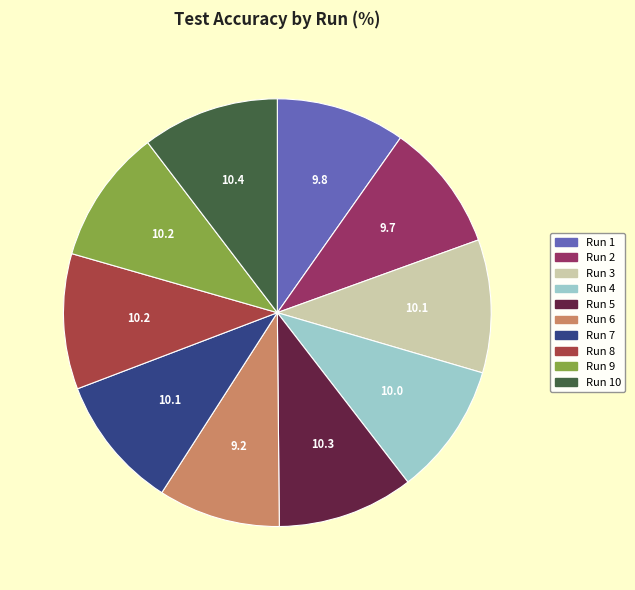

Is the sum of Run 4 and Run 9 greater than half?

No